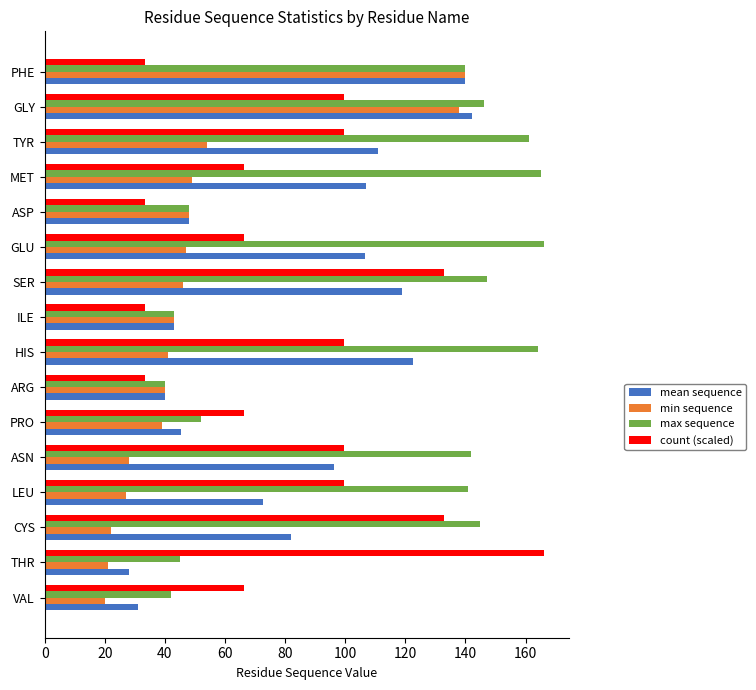

Where is mean sequence nearest to the value 85?

CYS